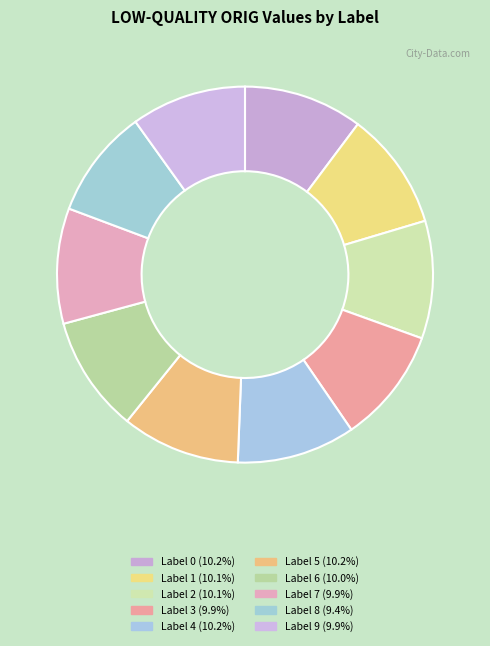

Rank the categories by value from lowest to highest.

8, 9, 7, 3, 6, 2, 1, 5, 4, 0